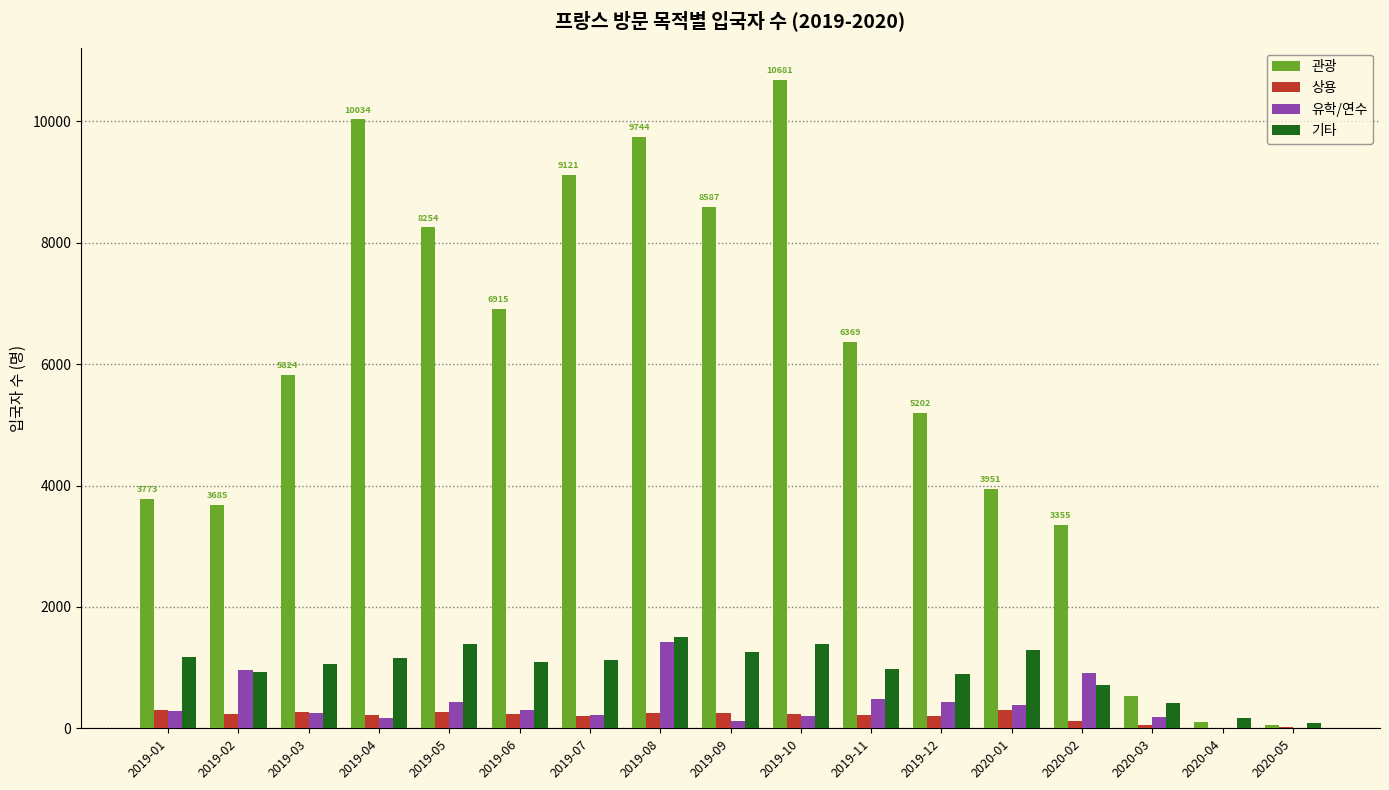

Which series changed the most between 2019-07 and 2020-03?

관광